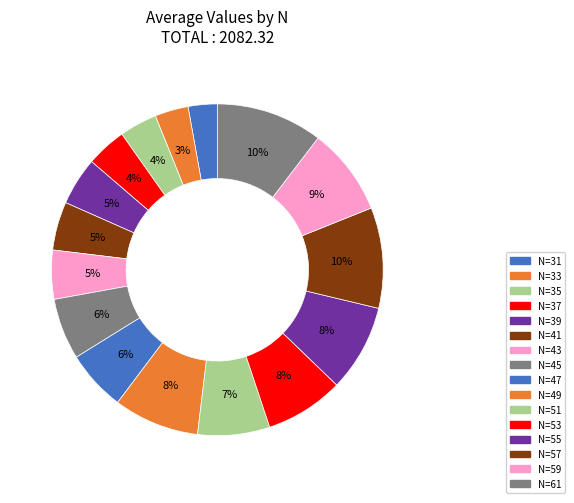

To the nearest percent, what is the difference between the N=51 and N=45 slice percentages?

1%